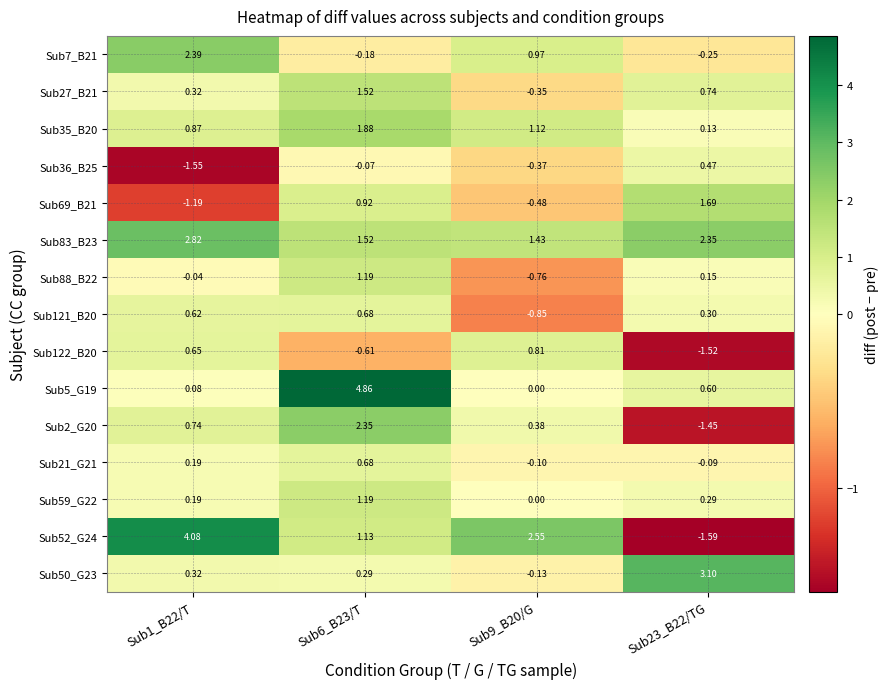

At which category does the chart reach its peak across all series?

Sub6_B23/T